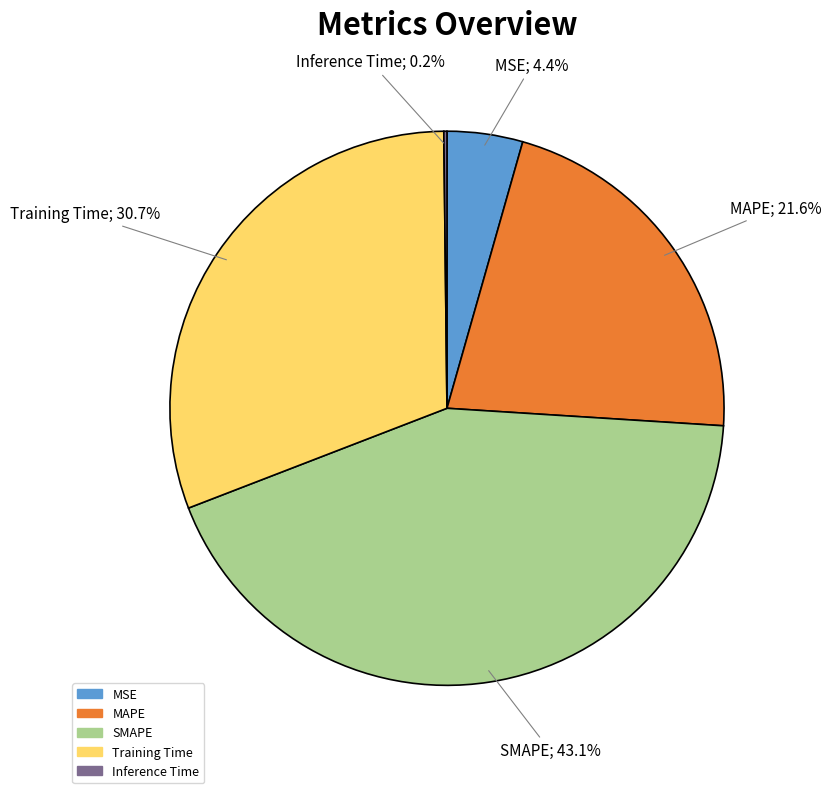

Is there a majority slice in this chart?

No